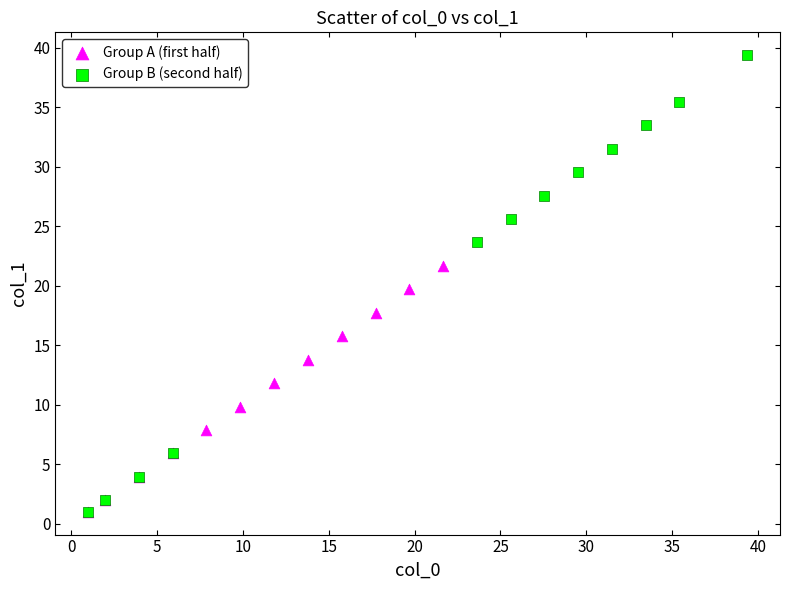

Which series contains the highest Y value?

Group B (second half)